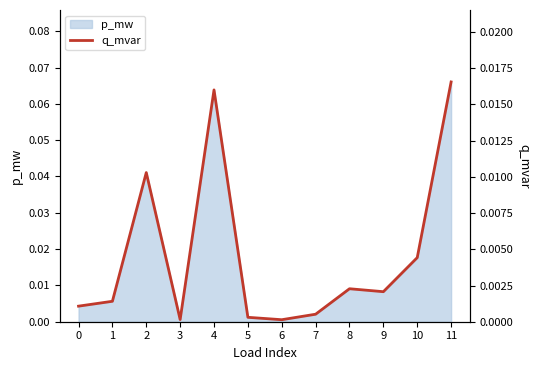

Rank the categories by value from highest to lowest.

11, 4, 2, 10, 8, 9, 1, 0, 7, 5, 3, 6